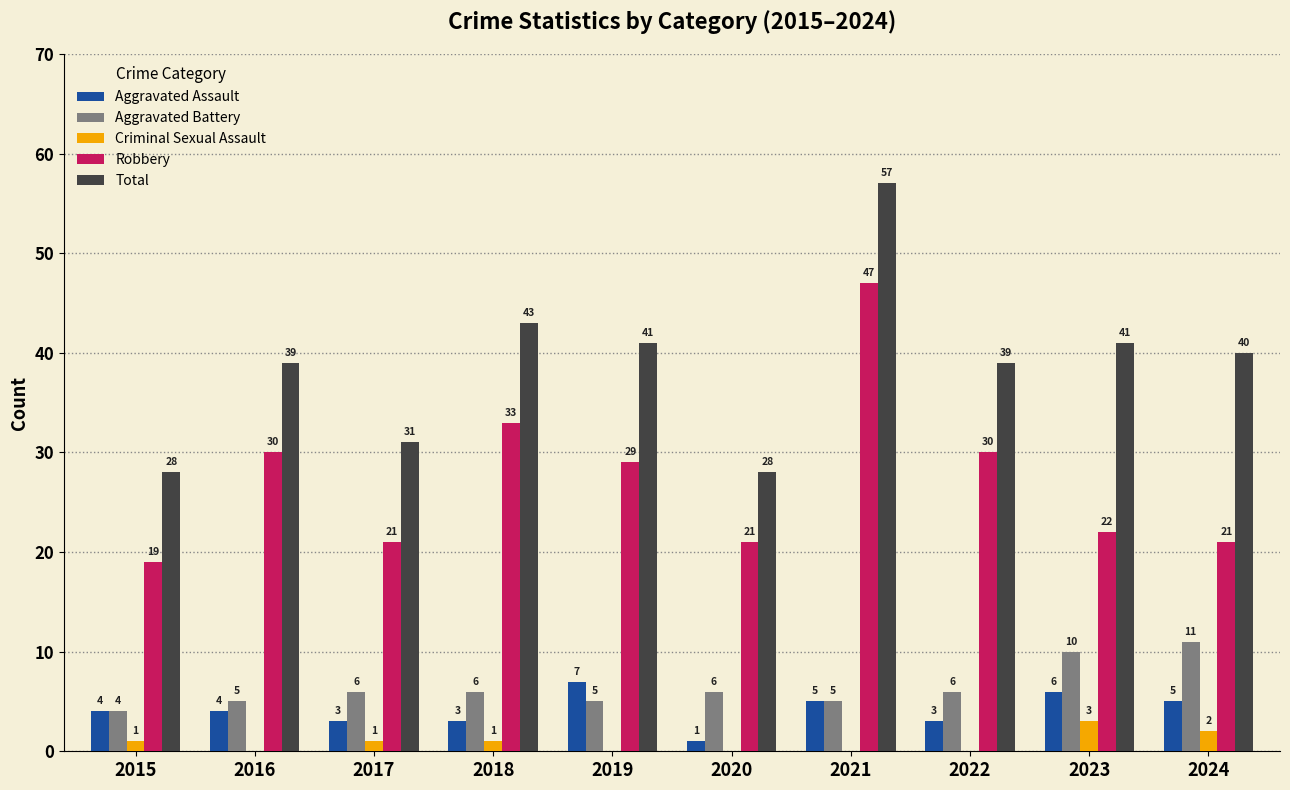

How many groups of bars are there?

10